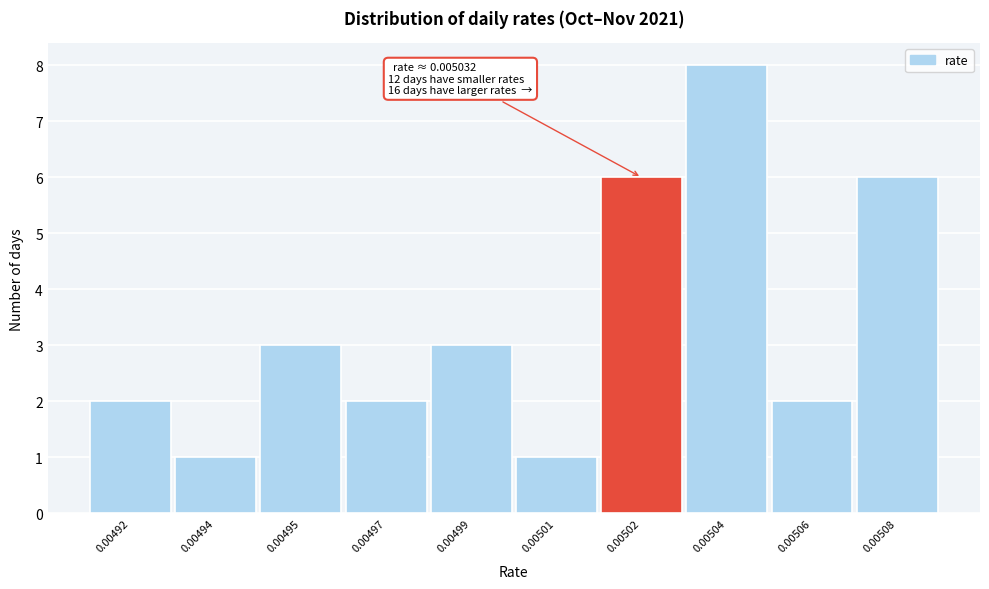

Reading left to right, what are all the values shown in this chart?

2	1	3	2	3	1	6	8	2	6